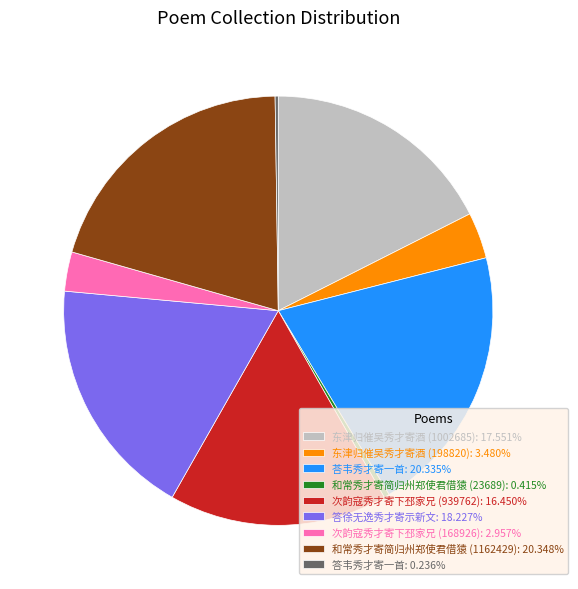

Approximately how many times larger is the value at 答徐无逸秀才寄示新文: 18.227% compared to 和常秀才寄简归州郑使君借猿 (23689): 0.415%?

44.0